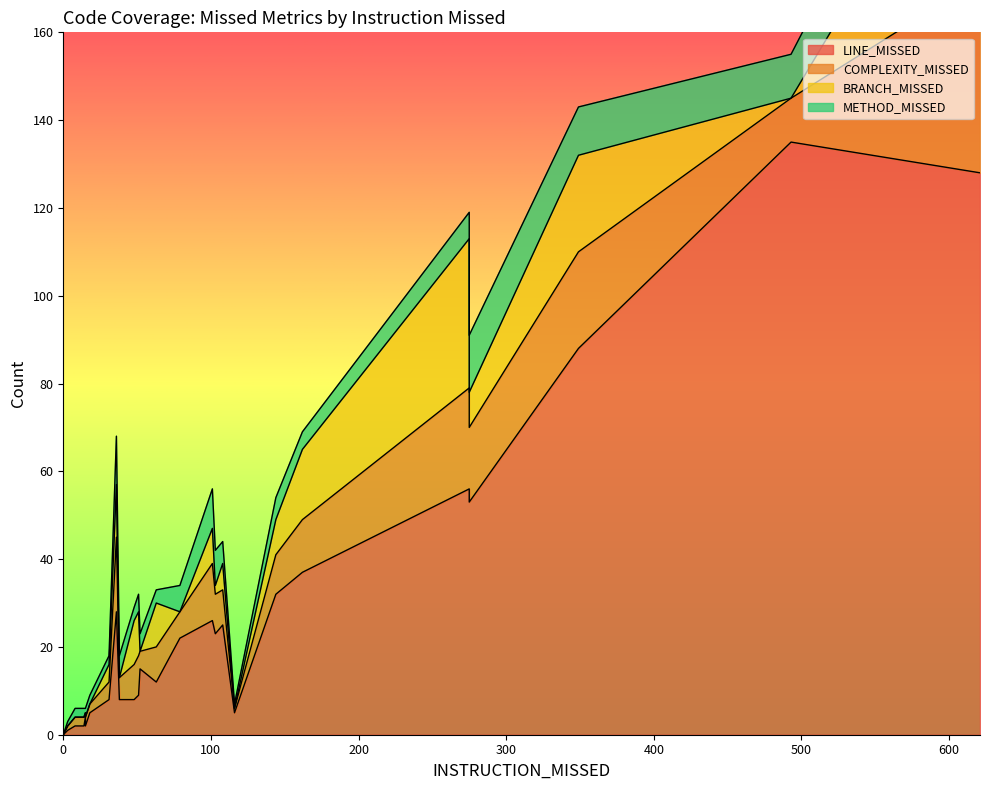

What are all the series names shown in the legend?

LINE_MISSED, COMPLEXITY_MISSED, BRANCH_MISSED, METHOD_MISSED